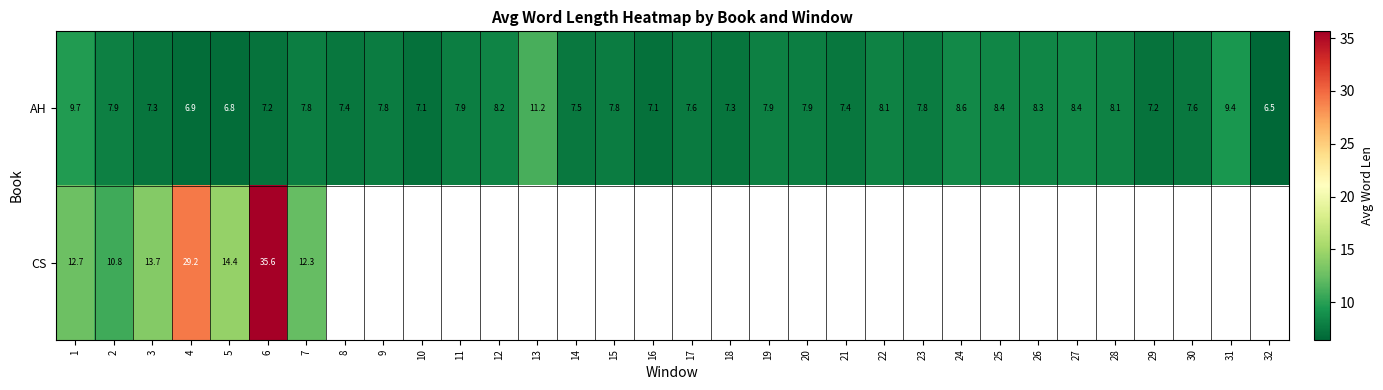

At 6, list the series in order from smallest to largest.

AH, CS